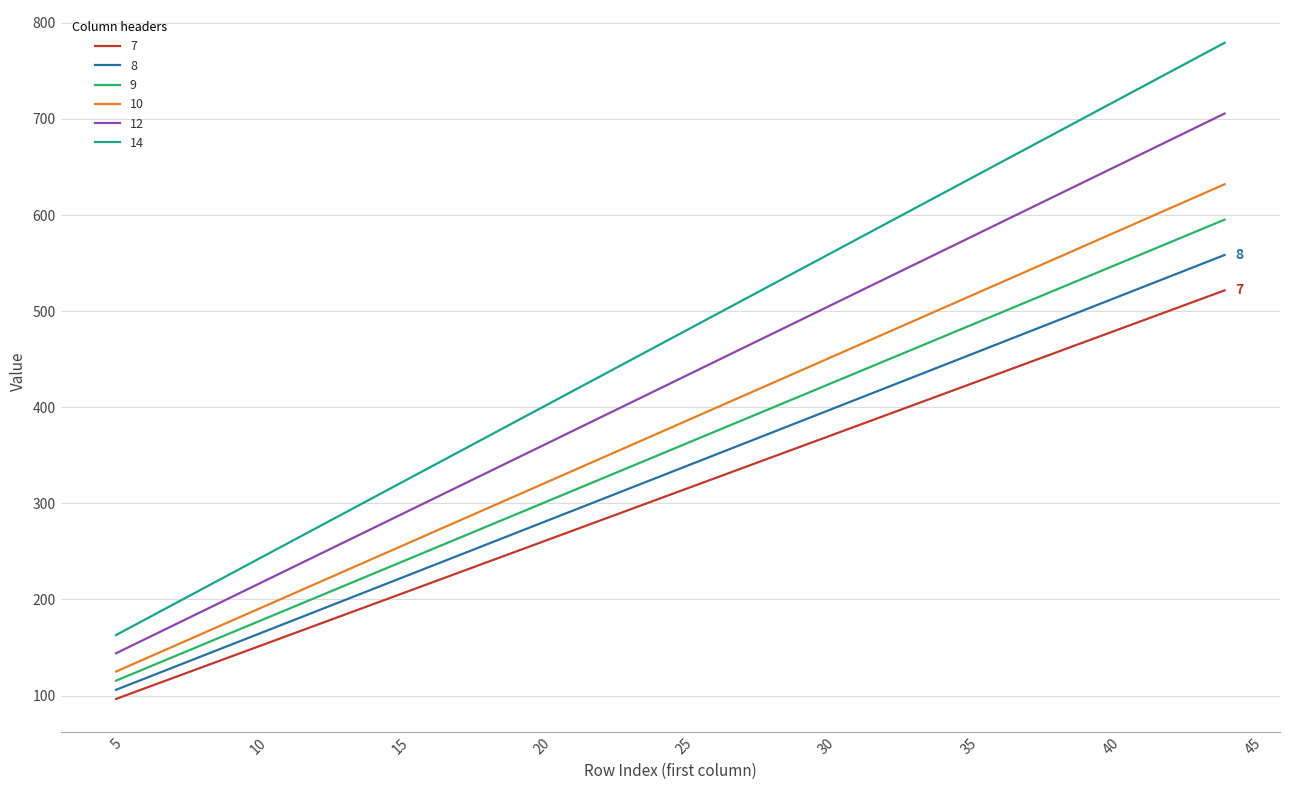

What is the minimum value shown in the chart?

96.5